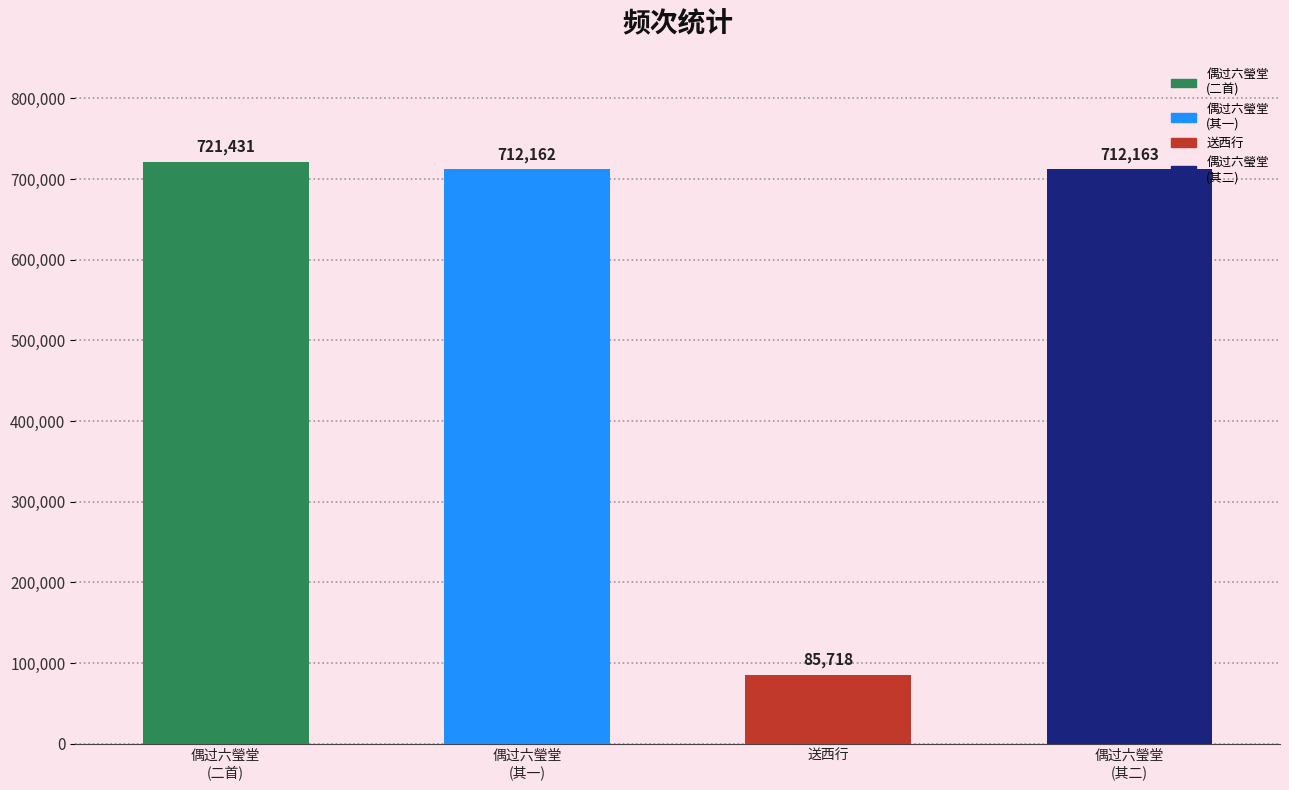

What is the maximum value shown in the chart?

721431